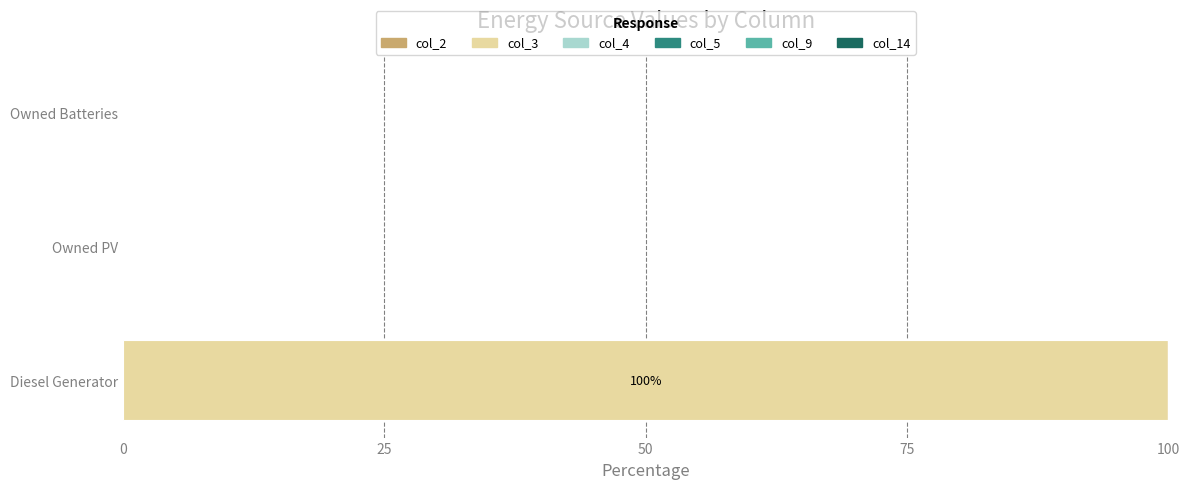

What is the sum of all values?

100